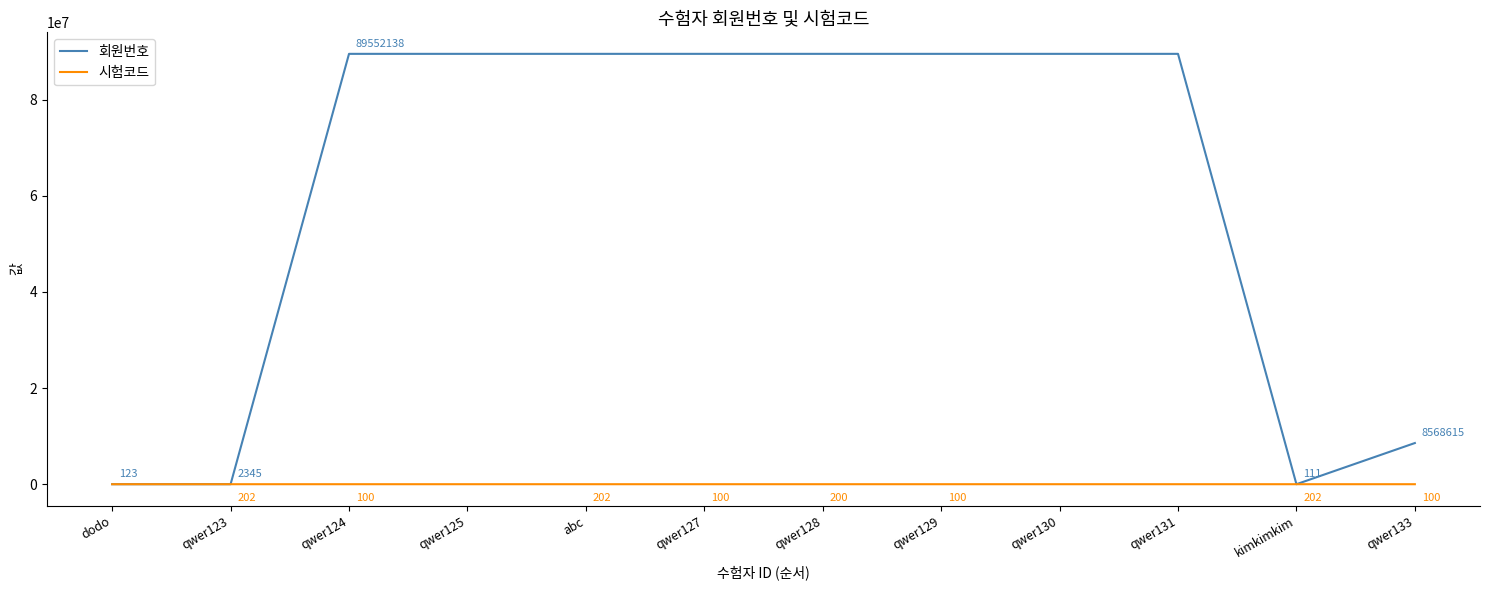

What is the sum of the 회원번호 values at qwer133 and qwer124?

98120753